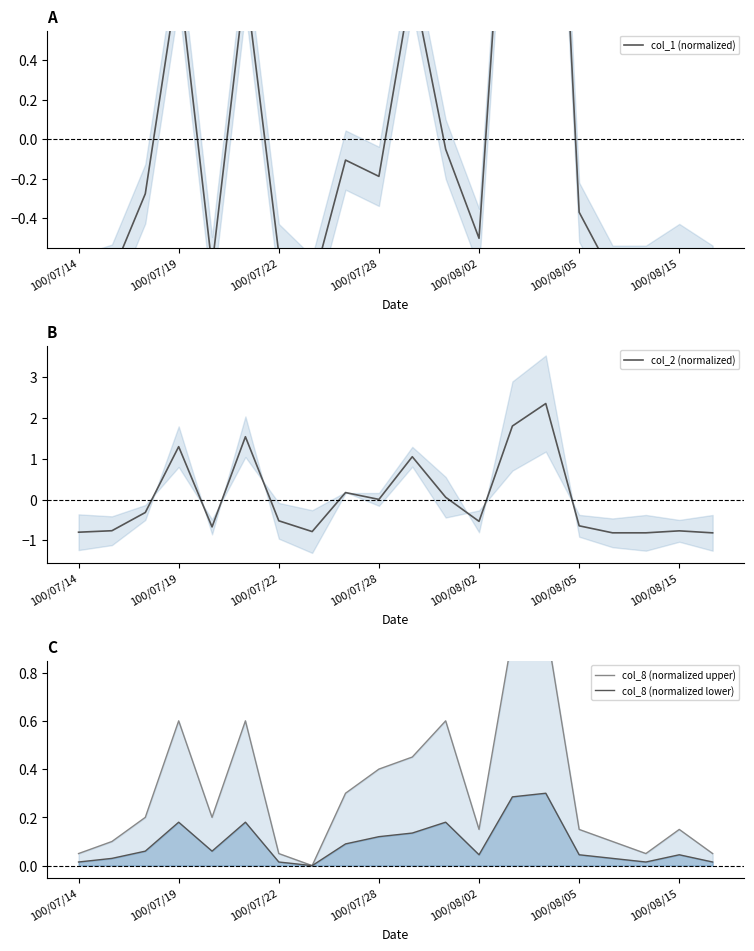

Where does the col_2 (normalized) series first go above 0?

100/07/19